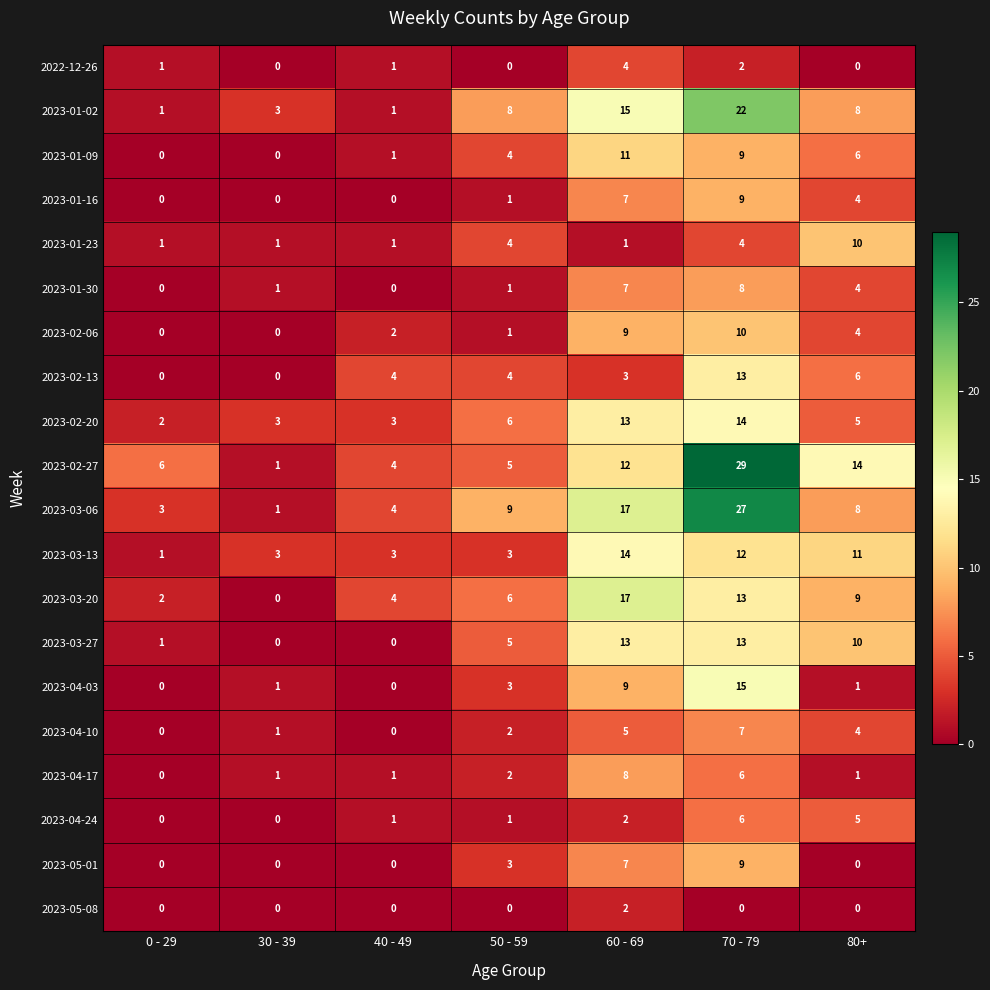

Which series has the largest range (max minus min)?

2023-02-27